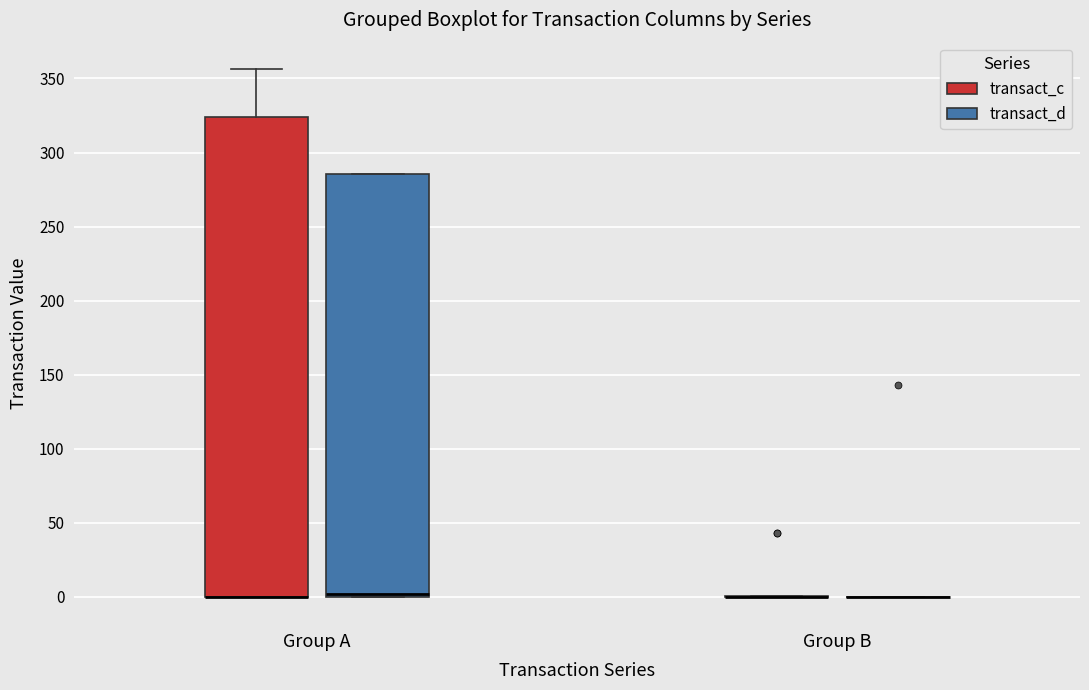

Reading left to right, transcribe this box plot: for each box, give where its median line is, the range the box spans, and where its two whiskers end, as read against the y-axis. The values are not printed on the chart, so give them approximately, as read against the axis.

Group A (transact_c): median 0 (drawn on the box's lower edge), box 0 to 325, whiskers 0 to 355
Group A (transact_d): median 0 (just above the box's lower edge), box 0 to 285, whiskers 0 to 285
Group B (transact_c): box collapsed to a line at 0, whiskers 0 to 0
Group B (transact_d): box collapsed to a line at 0, whiskers 0 to 0